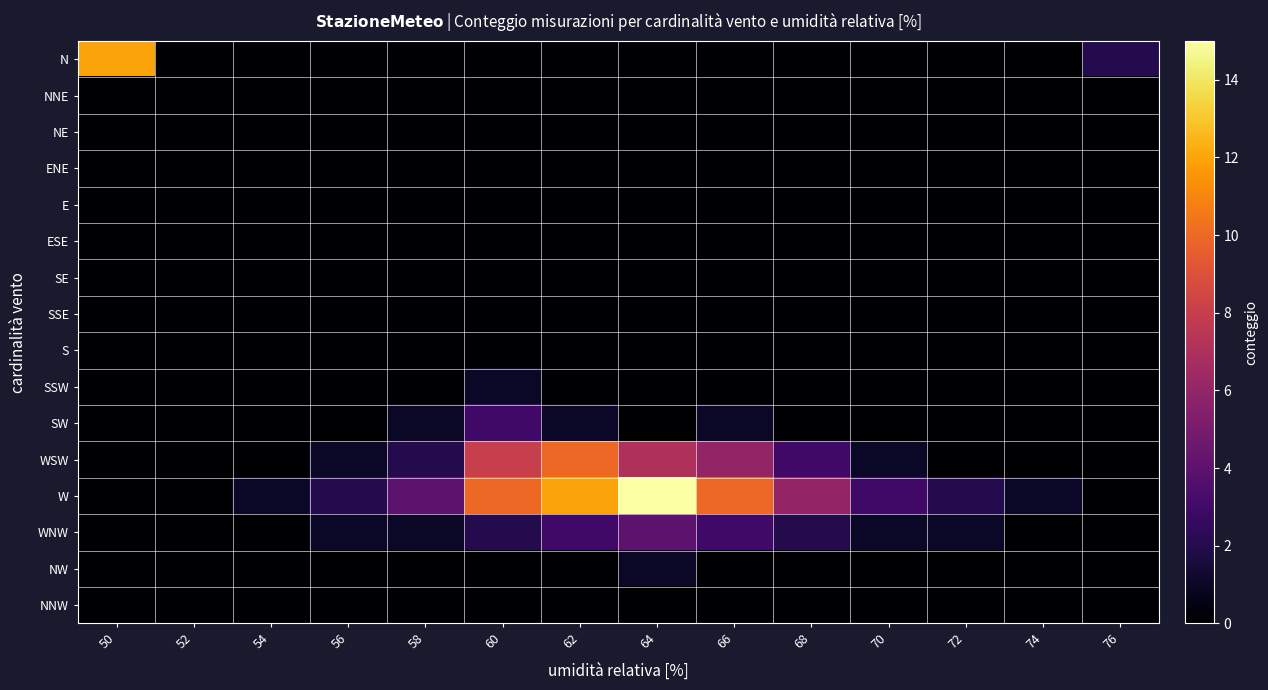

Reading left to right, list all the values displayed in this chart.

N: 50=12	52=0	54=0	56=0	58=0	60=0	62=0	64=0	66=0	68=0	70=0	72=0	74=0	76=2
NNE: 50=0	52=0	54=0	56=0	58=0	60=0	62=0	64=0	66=0	68=0	70=0	72=0	74=0	76=0
NE: 50=0	52=0	54=0	56=0	58=0	60=0	62=0	64=0	66=0	68=0	70=0	72=0	74=0	76=0
ENE: 50=0	52=0	54=0	56=0	58=0	60=0	62=0	64=0	66=0	68=0	70=0	72=0	74=0	76=0
E: 50=0	52=0	54=0	56=0	58=0	60=0	62=0	64=0	66=0	68=0	70=0	72=0	74=0	76=0
ESE: 50=0	52=0	54=0	56=0	58=0	60=0	62=0	64=0	66=0	68=0	70=0	72=0	74=0	76=0
SE: 50=0	52=0	54=0	56=0	58=0	60=0	62=0	64=0	66=0	68=0	70=0	72=0	74=0	76=0
SSE: 50=0	52=0	54=0	56=0	58=0	60=0	62=0	64=0	66=0	68=0	70=0	72=0	74=0	76=0
S: 50=0	52=0	54=0	56=0	58=0	60=0	62=0	64=0	66=0	68=0	70=0	72=0	74=0	76=0
SSW: 50=0	52=0	54=0	56=0	58=0	60=1	62=0	64=0	66=0	68=0	70=0	72=0	74=0	76=0
SW: 50=0	52=0	54=0	56=0	58=1	60=3	62=1	64=0	66=1	68=0	70=0	72=0	74=0	76=0
WSW: 50=0	52=0	54=0	56=1	58=2	60=8	62=10	64=7	66=6	68=3	70=1	72=0	74=0	76=0
W: 50=0	52=0	54=1	56=2	58=4	60=10	62=12	64=15	66=10	68=6	70=3	72=2	74=1	76=0
WNW: 50=0	52=0	54=0	56=1	58=1	60=2	62=3	64=4	66=3	68=2	70=1	72=1	74=0	76=0
NW: 50=0	52=0	54=0	56=0	58=0	60=0	62=0	64=1	66=0	68=0	70=0	72=0	74=0	76=0
NNW: 50=0	52=0	54=0	56=0	58=0	60=0	62=0	64=0	66=0	68=0	70=0	72=0	74=0	76=0